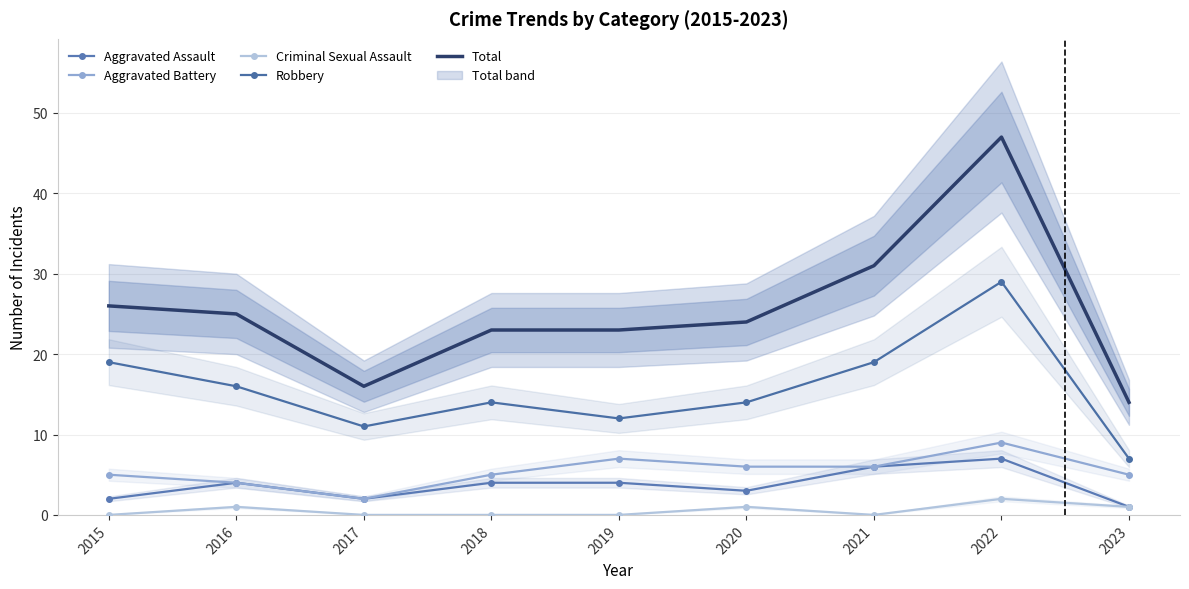

How many values in the Total series are below 24?

4